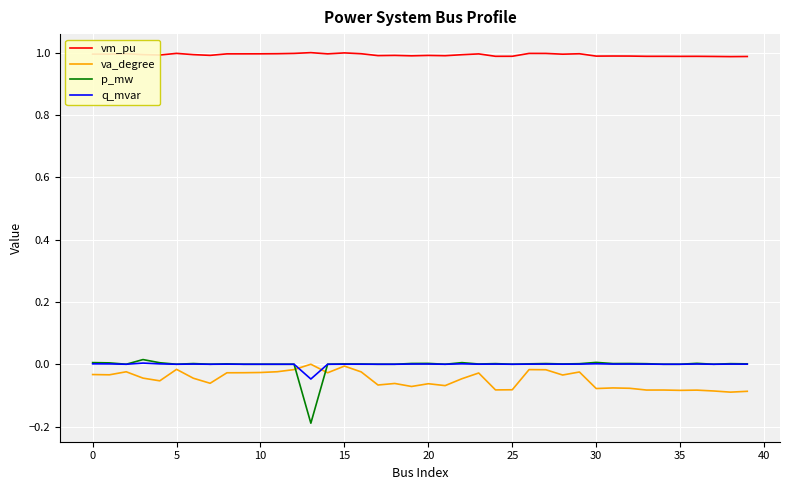

True or false: p_mw and va_degree cross at least once.

True